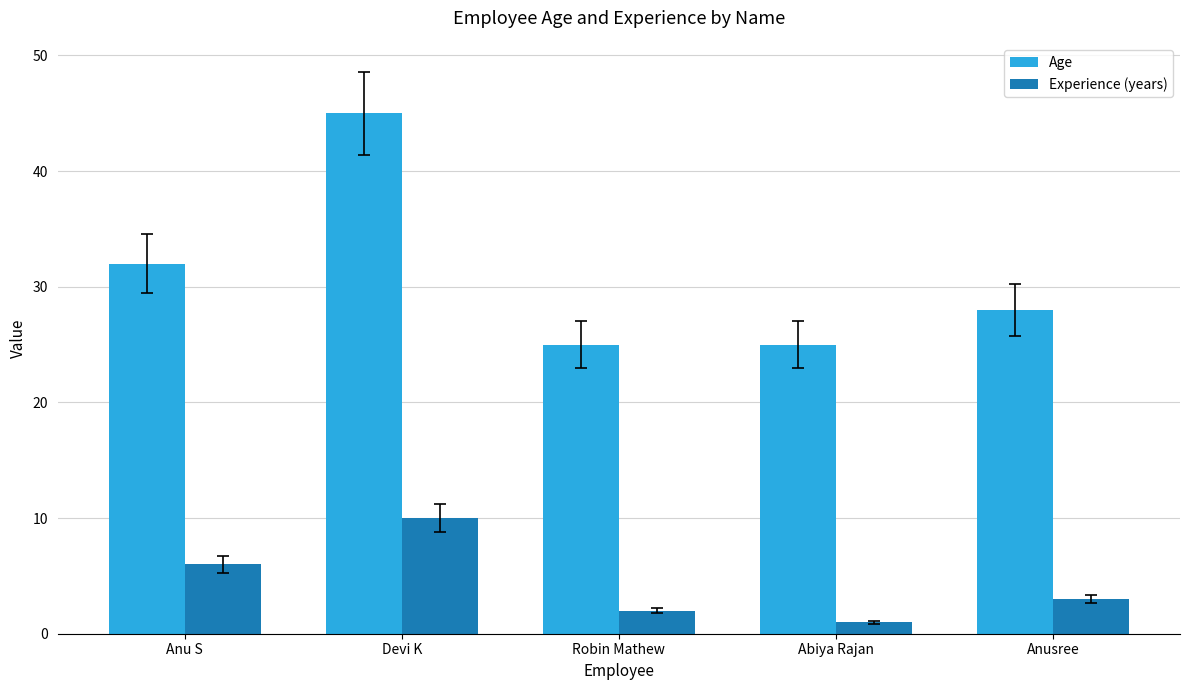

Is it true that Age equals 10 at Devi K?

False